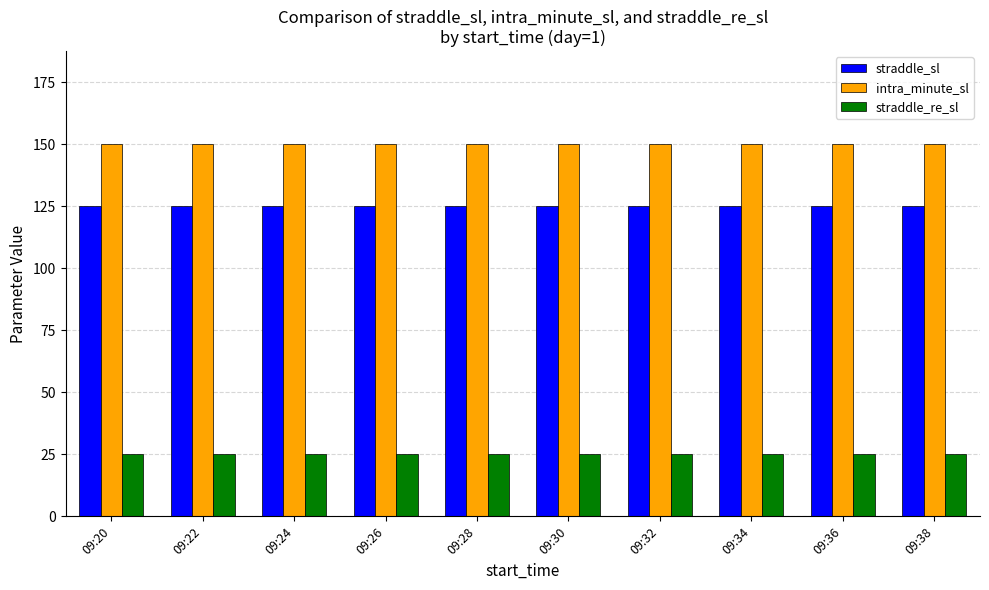

Is it true that straddle_re_sl equals 5 at 09:32?

False